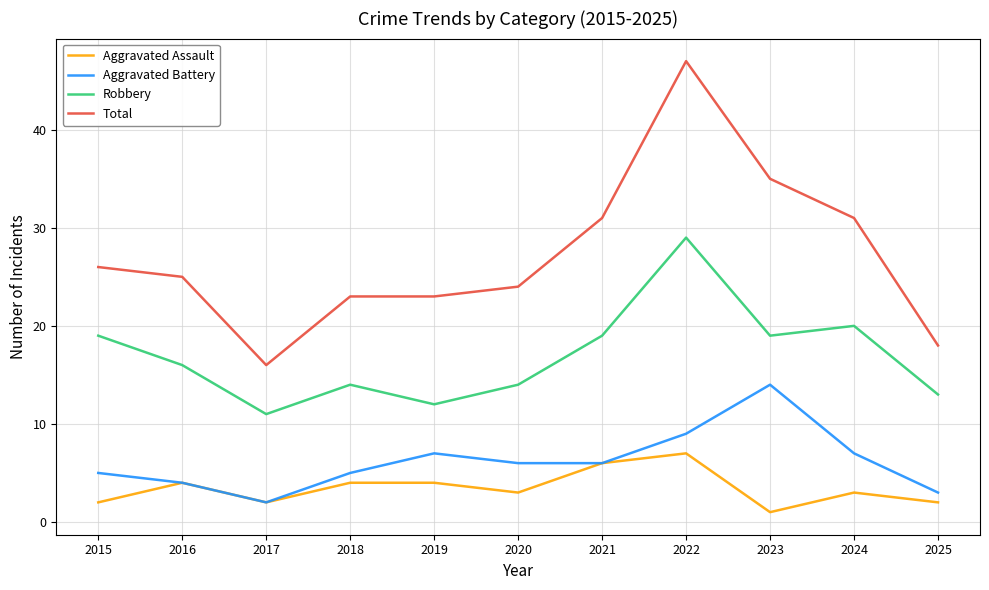

True or false: Aggravated Battery and Robbery cross at least once.

False